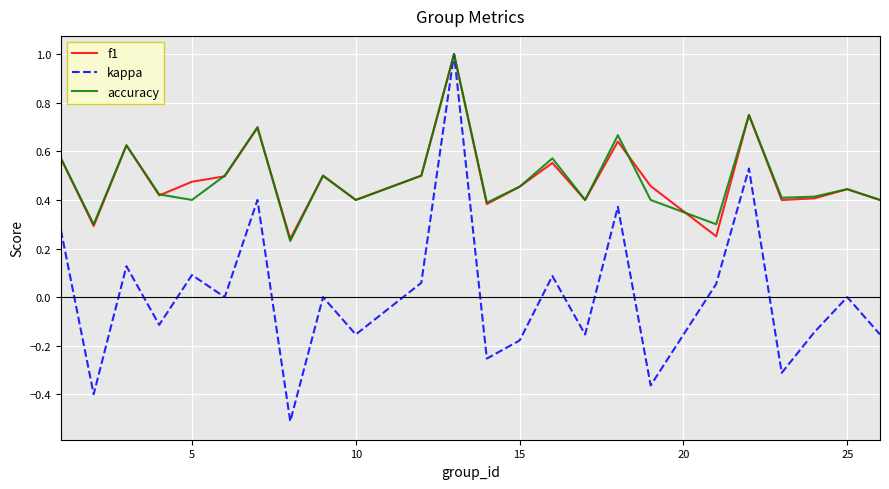

Which series has the largest range (max minus min)?

kappa